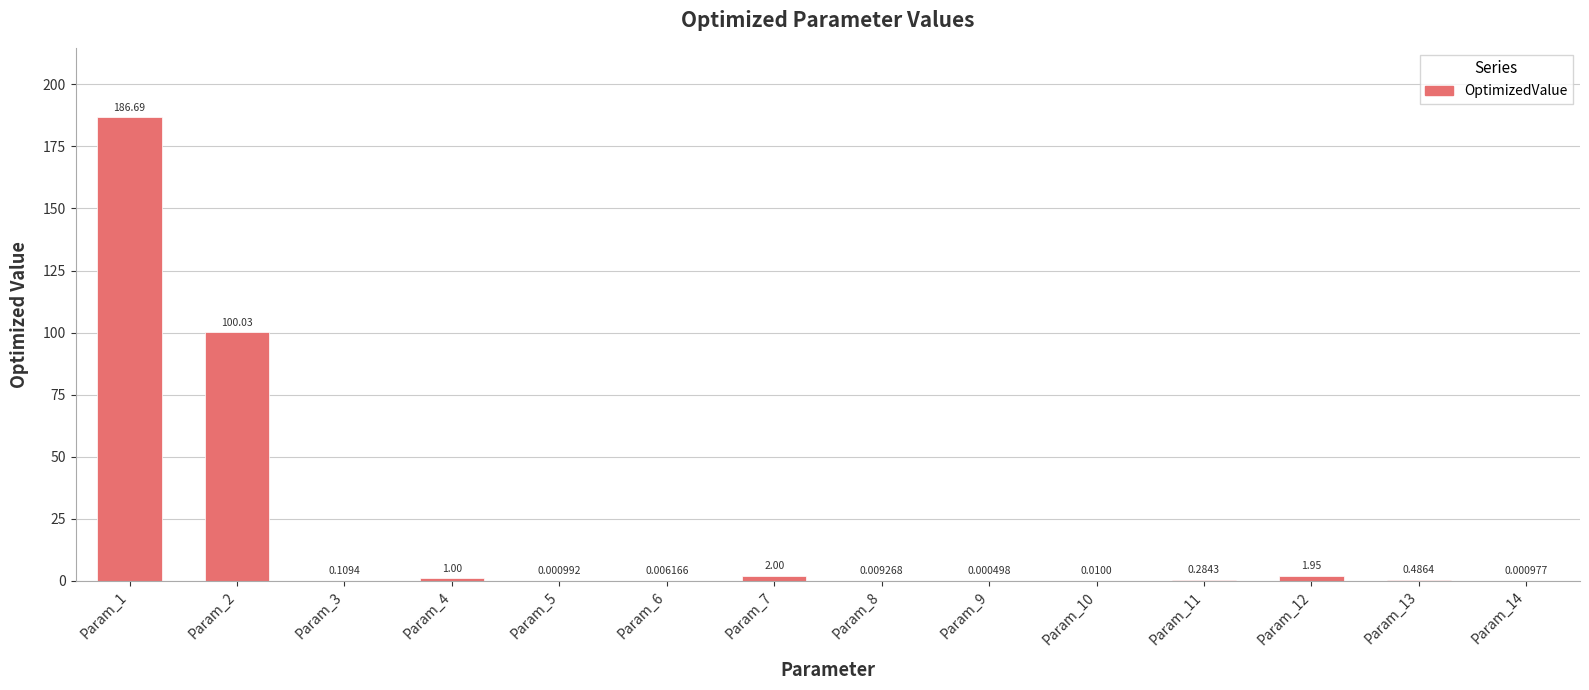

What is the change in value from Param_2 to Param_13?

-99.5